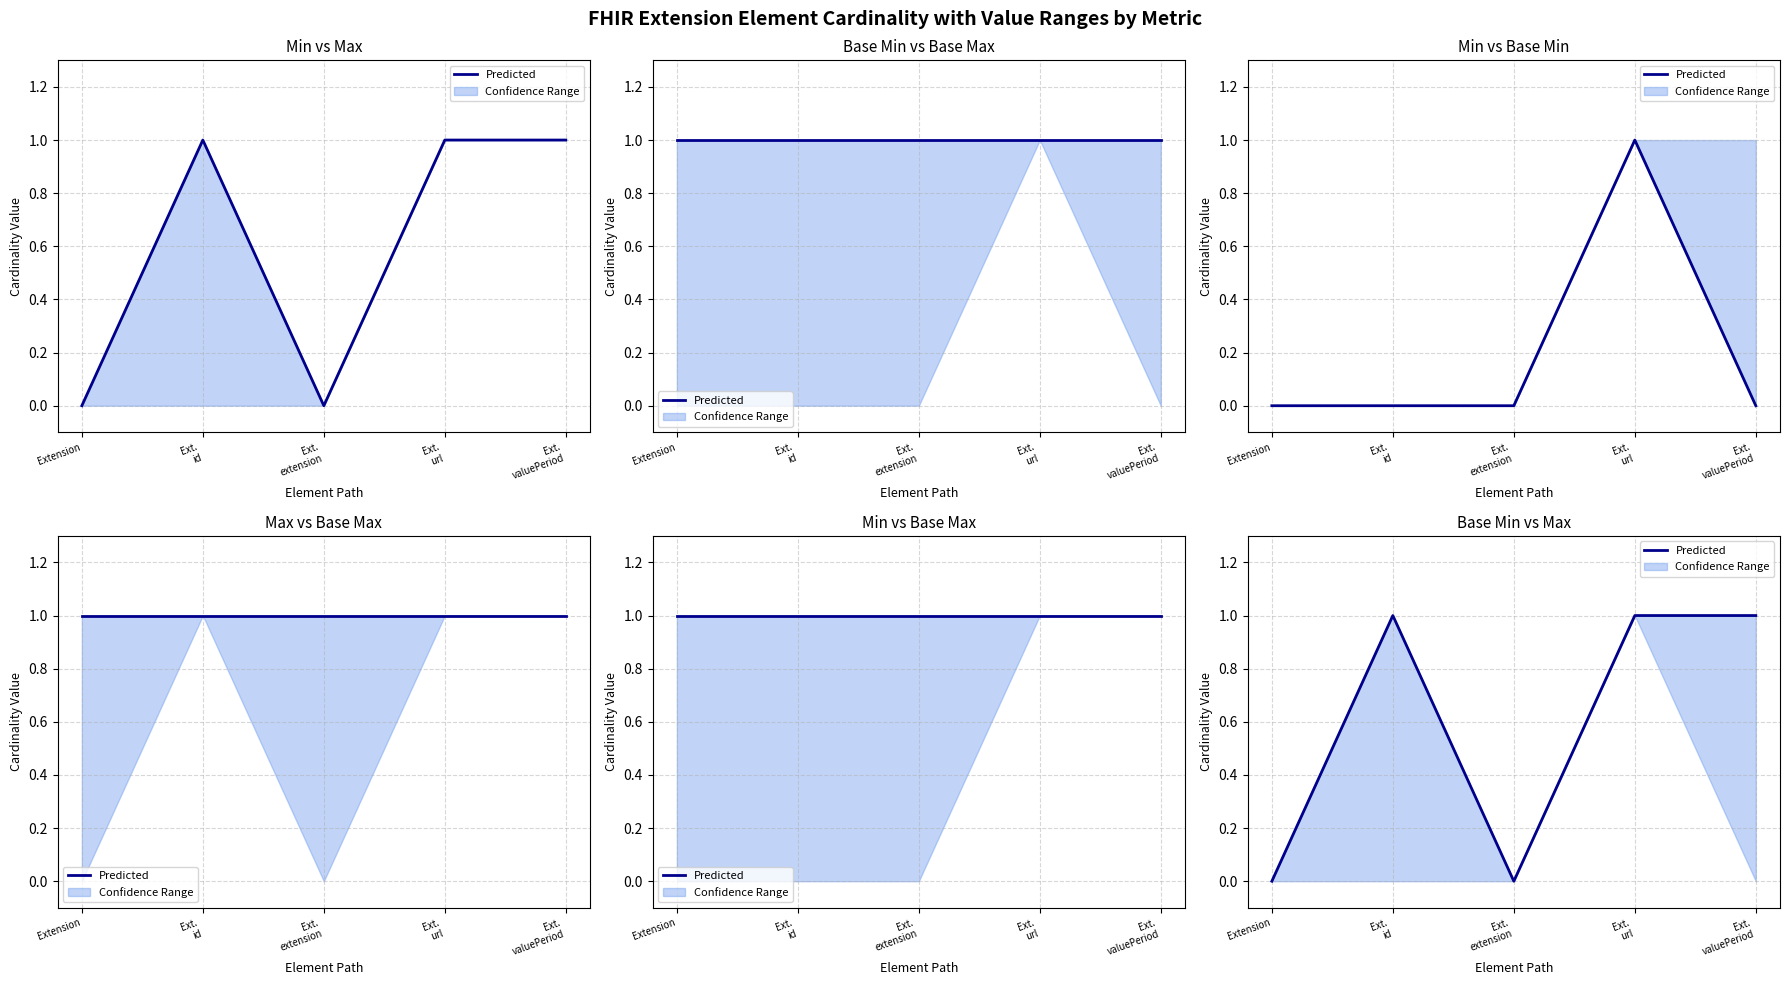

What is the difference between the values at Ext.
id and Ext.
extension?

1